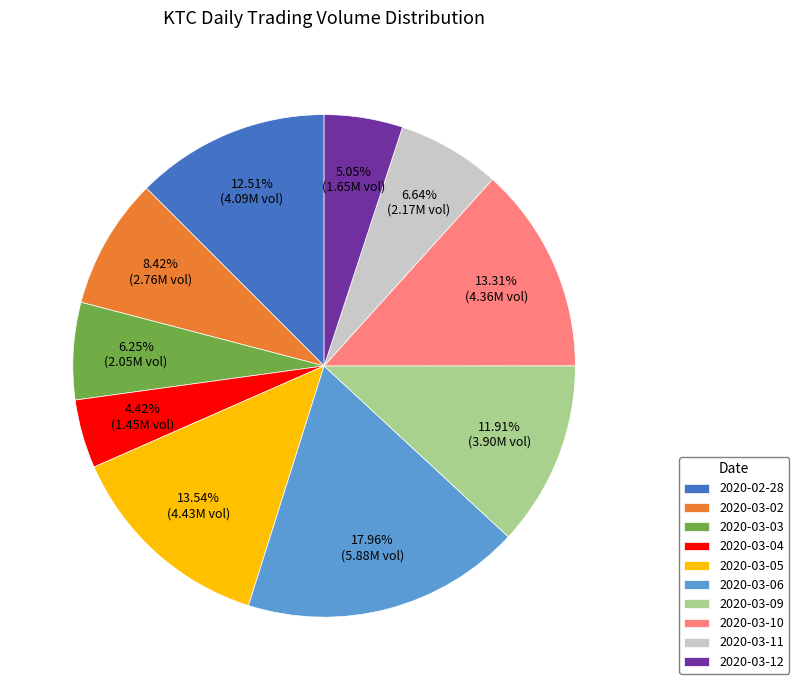

Is there a majority slice in this chart?

No